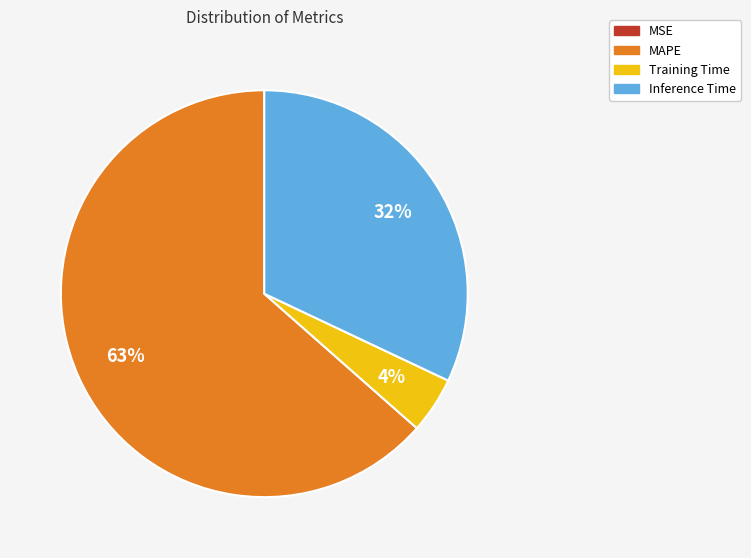

Between MAPE and Inference Time, which is larger?

MAPE